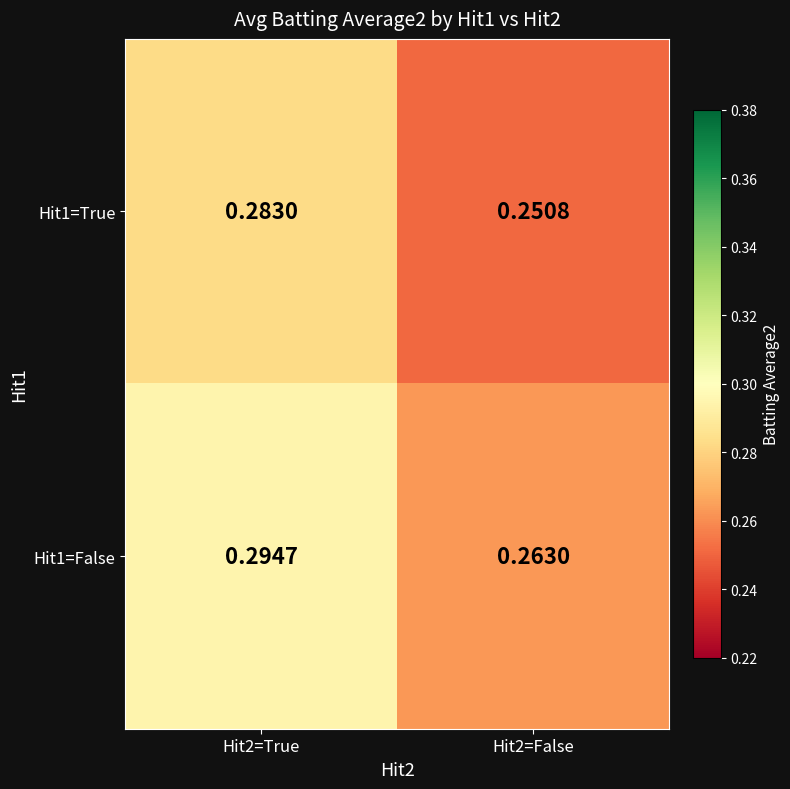

Is the value of Hit1=False at Hit2=True greater than the value of Hit1=True at Hit2=True?

Yes